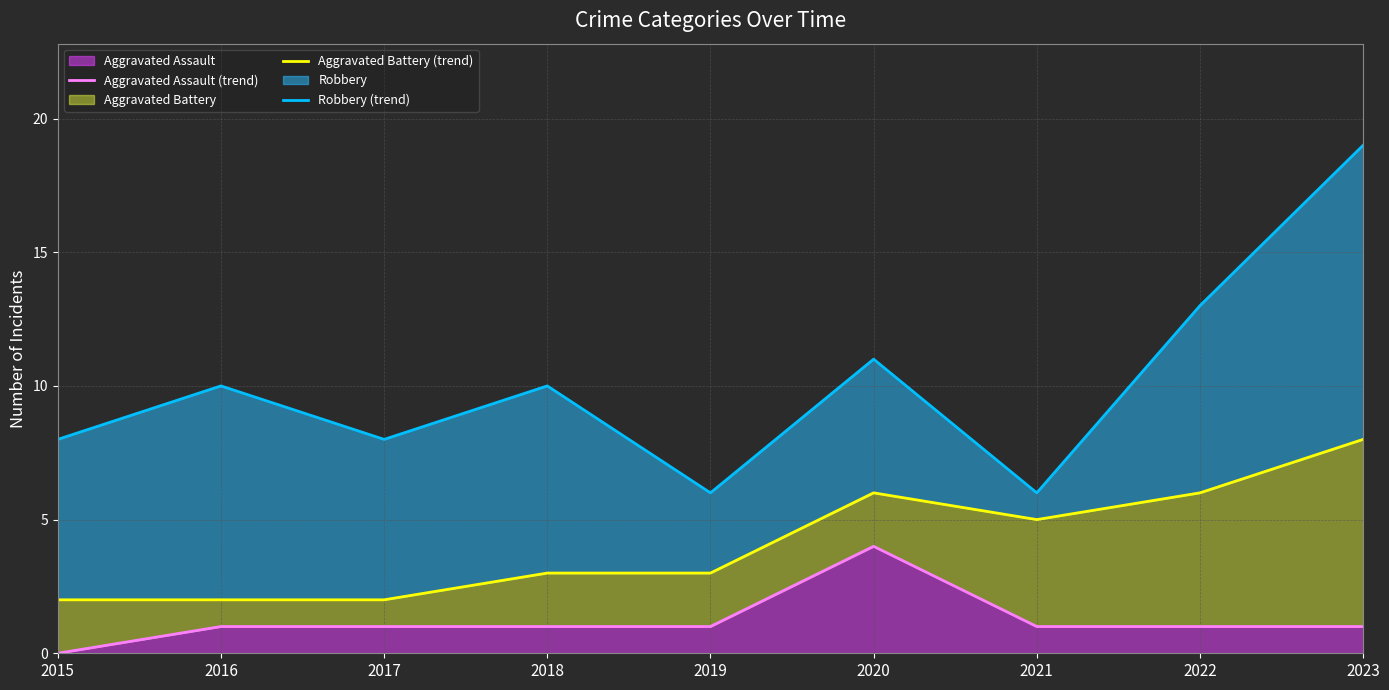

How many interior local peaks does the Aggravated Assault (trend) series have?

1